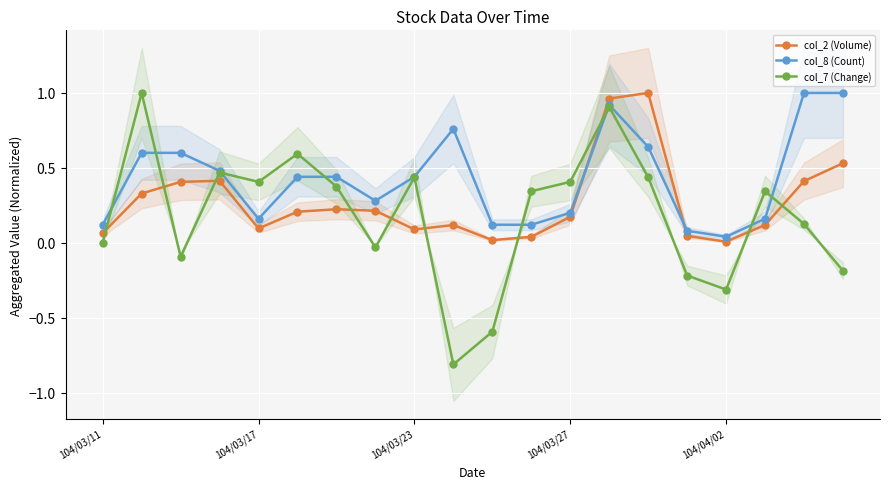

The value of col_2 (Volume) at 104/03/23 is 0.2. True or false?

False